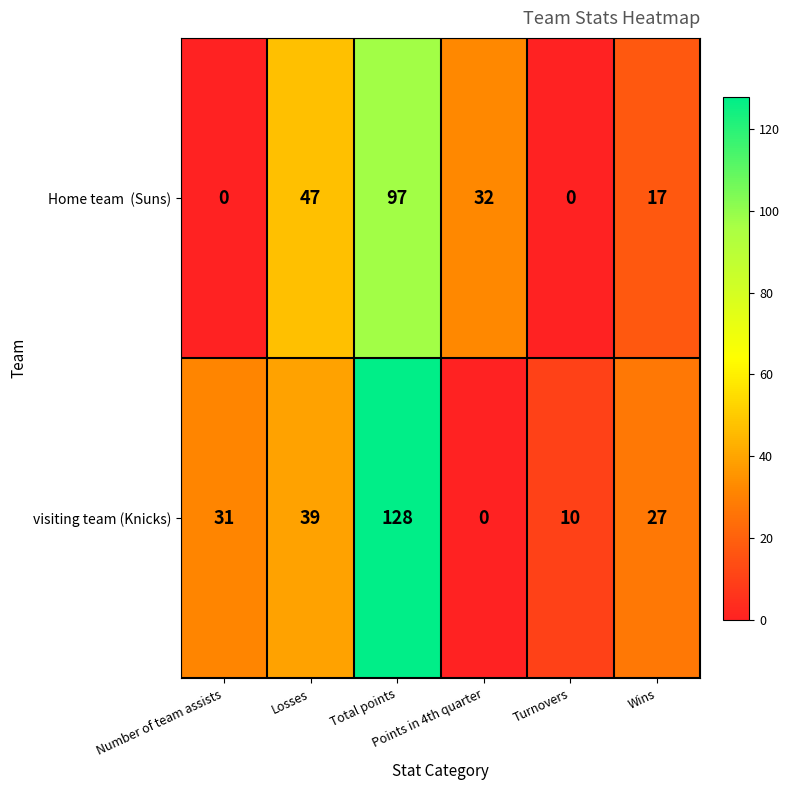

What is the maximum value shown in the chart?

128